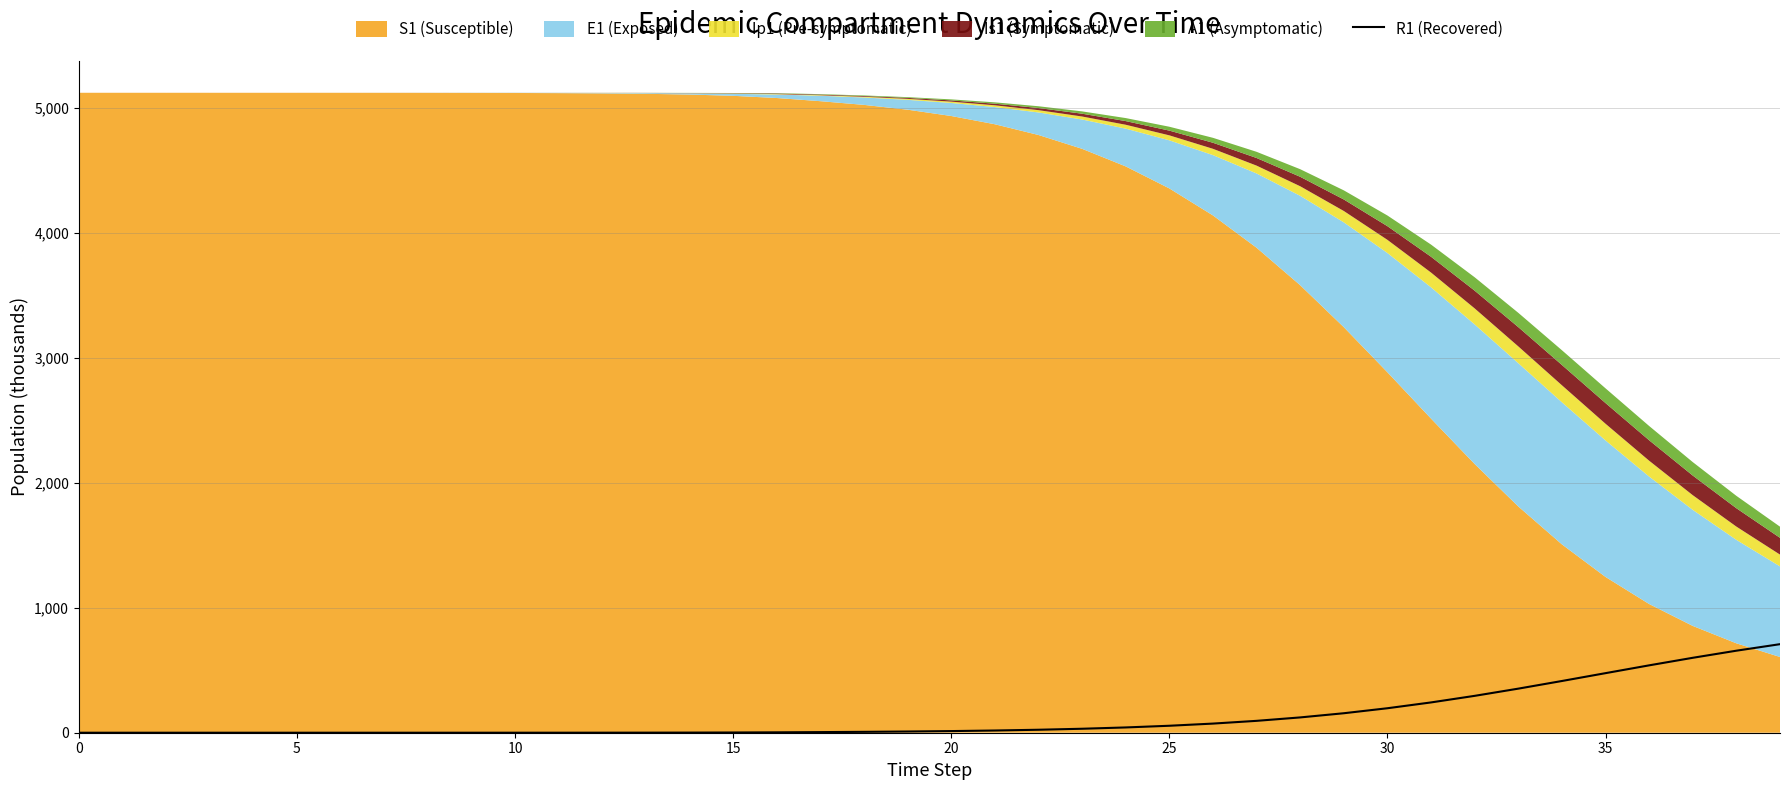

True or false: the data shows 4.9 at 17.

True